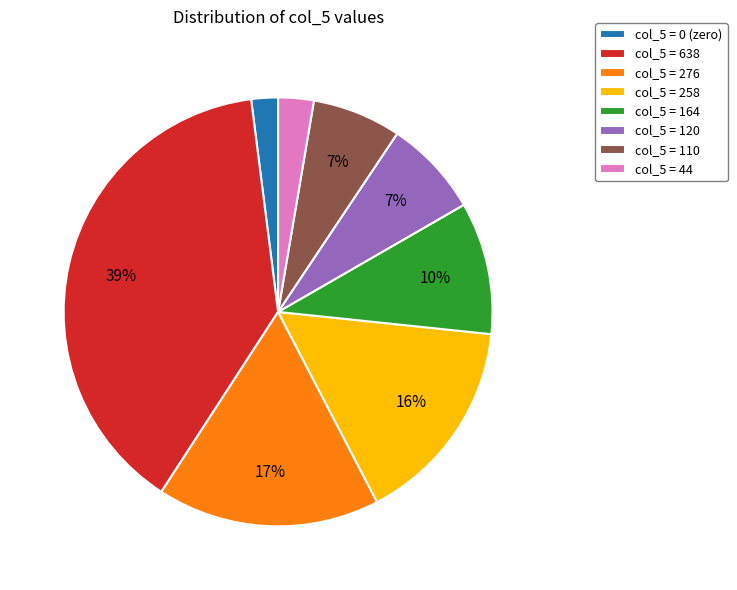

How many segments does this pie chart have?

8